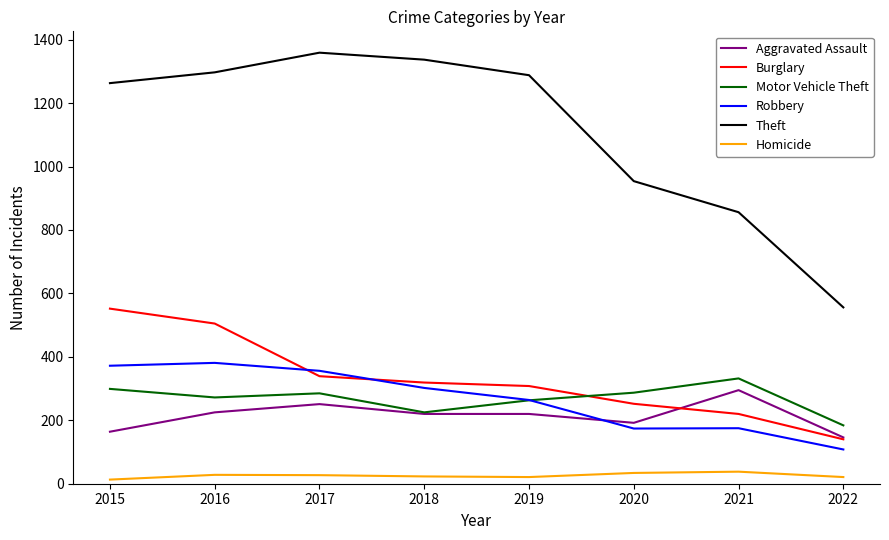

The value of Burglary at 2018 is 89. True or false?

False